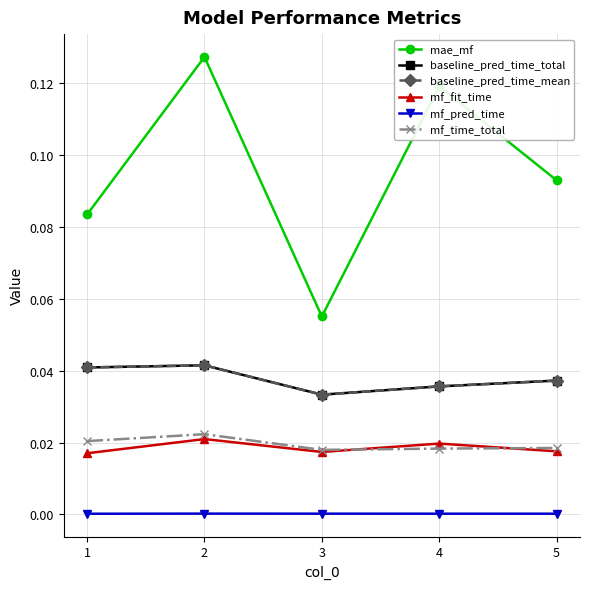

Reading right to left, extract all data points from this chart.

mae_mf: 5=0.1	4=0.1	3=0.1	2=0.1	1=0.1
baseline_pred_time_total: 5=0.0	4=0.0	3=0.0	2=0.0	1=0.0
baseline_pred_time_mean: 5=0.0	4=0.0	3=0.0	2=0.0	1=0.0
mf_fit_time: 5=0.0	4=0.0	3=0.0	2=0.0	1=0.0
mf_pred_time: 5=0.0	4=0.0	3=0.0	2=0.0	1=0.0
mf_time_total: 5=0.0	4=0.0	3=0.0	2=0.0	1=0.0